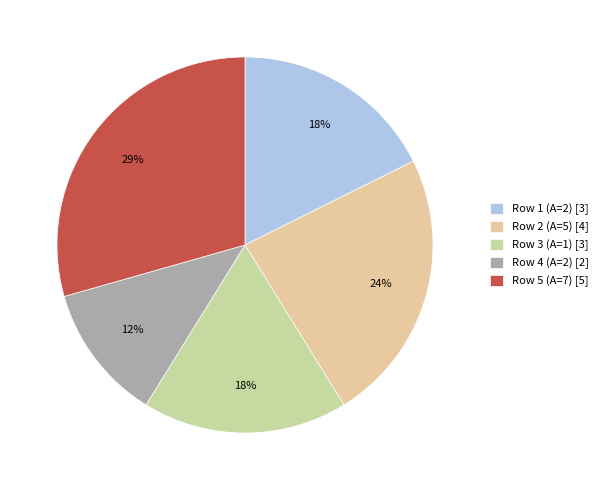

How many slices are in this pie chart?

5